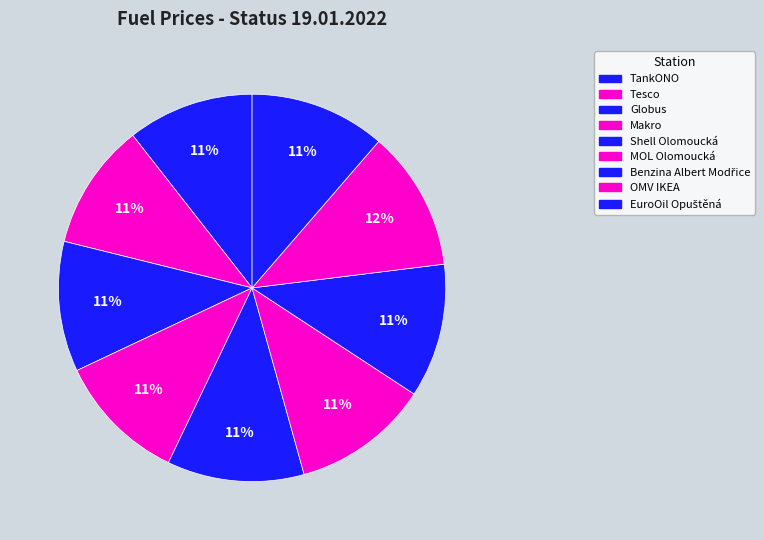

How many slices are in this pie chart?

9